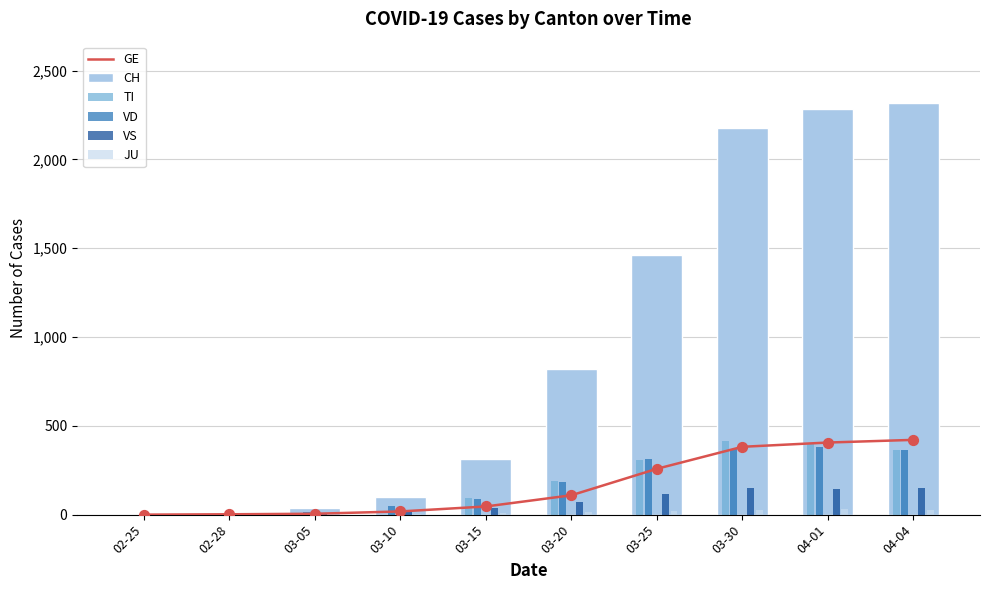

Is the value of TI at 04-01 greater than the value of VS at 02-28?

Yes